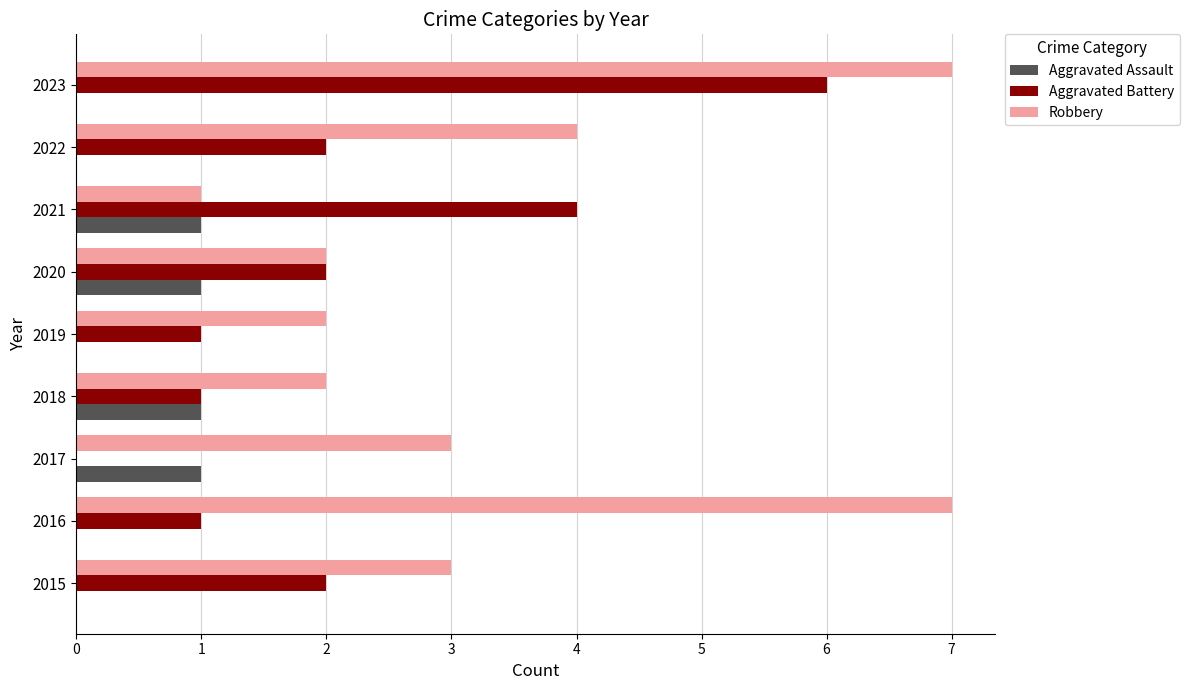

Is the value of Robbery at 2021 greater than the value of Aggravated Assault at 2016?

Yes